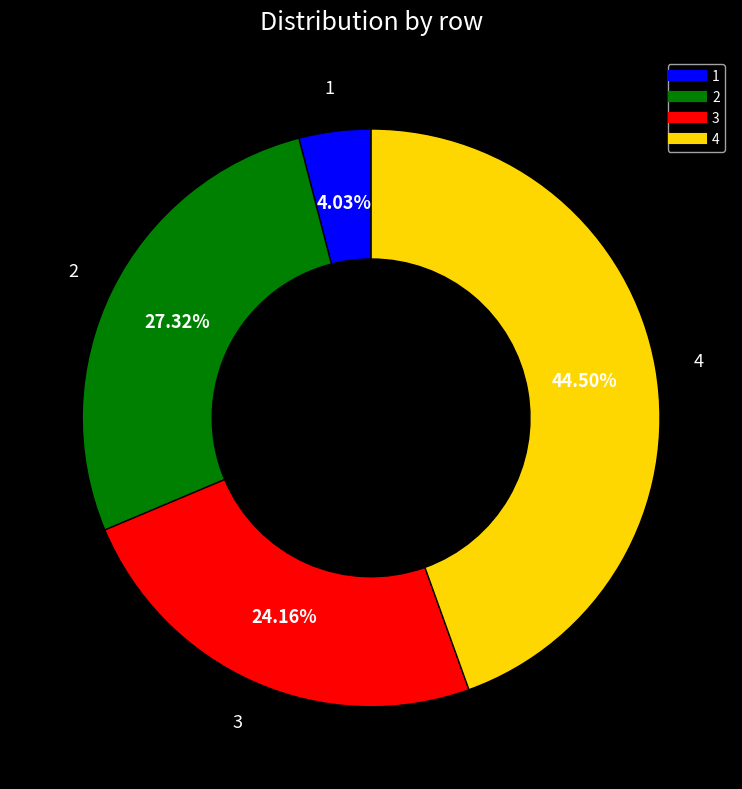

Which has a higher value, 3 or 1?

3